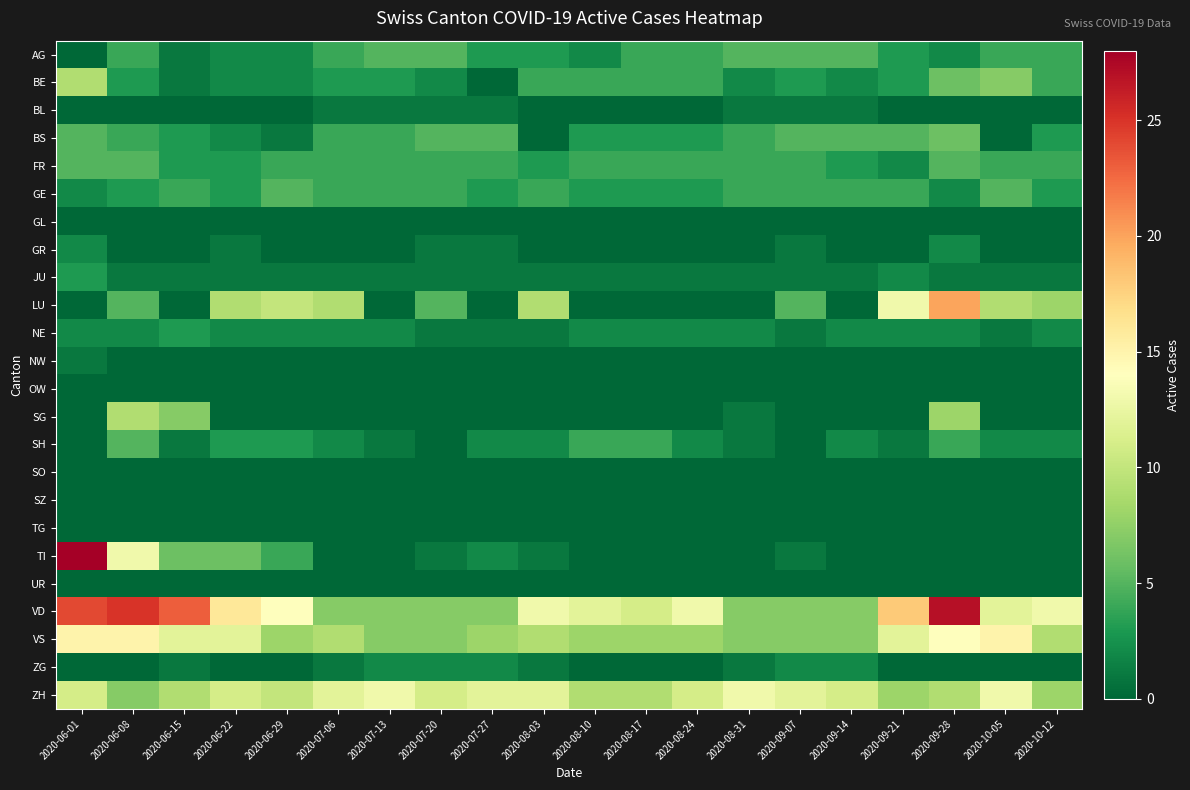

What is the difference between the highest and lowest values at 2020-09-14?

11